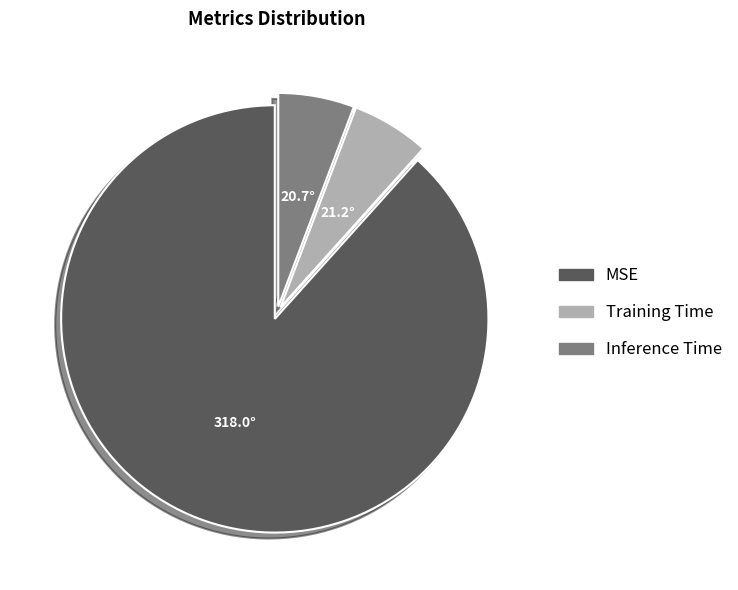

Between MSE and Inference Time, which is larger?

MSE